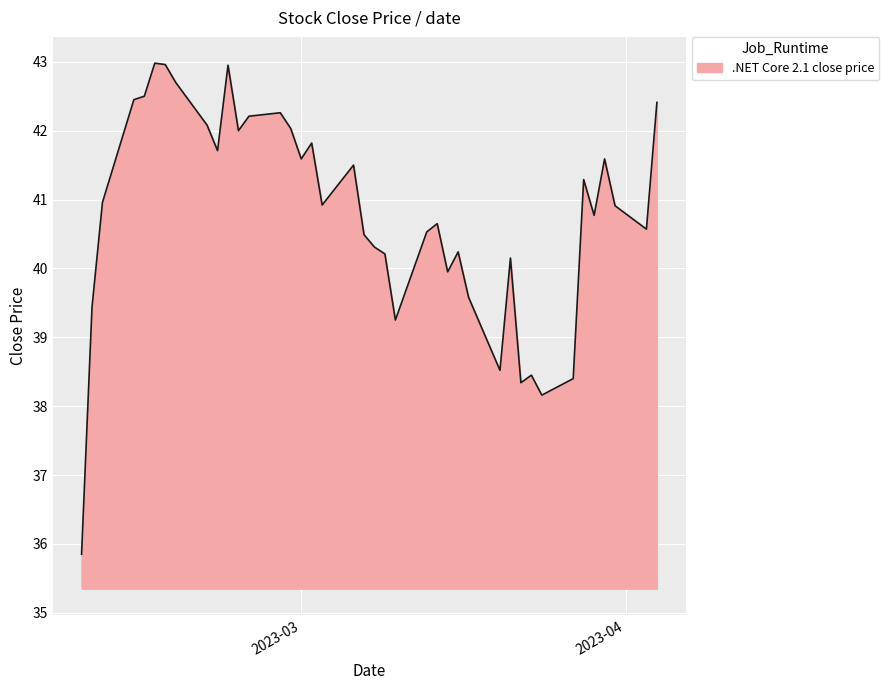

What is the greatest value displayed?

43.0